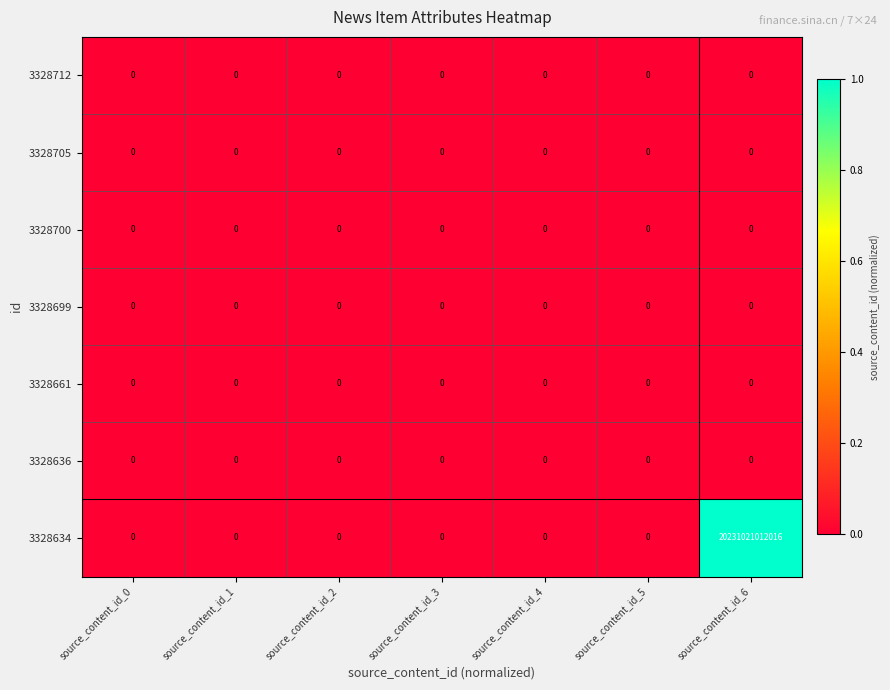

Count the number of data series in this chart.

7